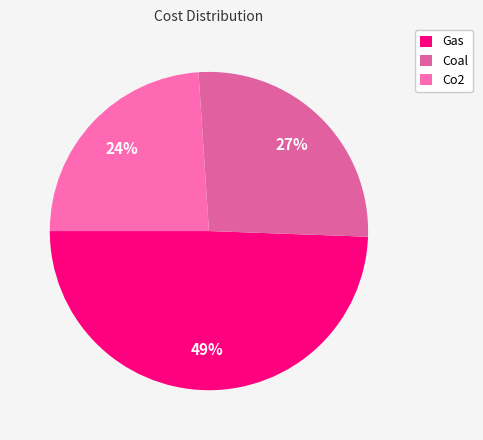

To the nearest percent, what is the difference between the largest and smallest slice percentages?

25%